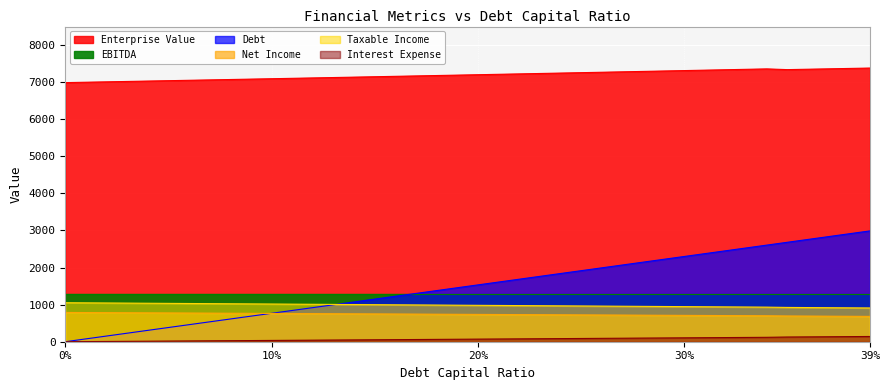

Which has a higher value, 0.02 or 0.31?

0.31